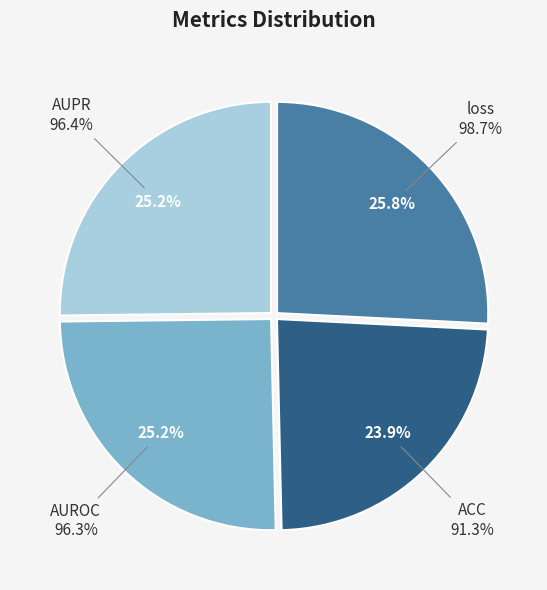

How many slices are in this pie chart?

4